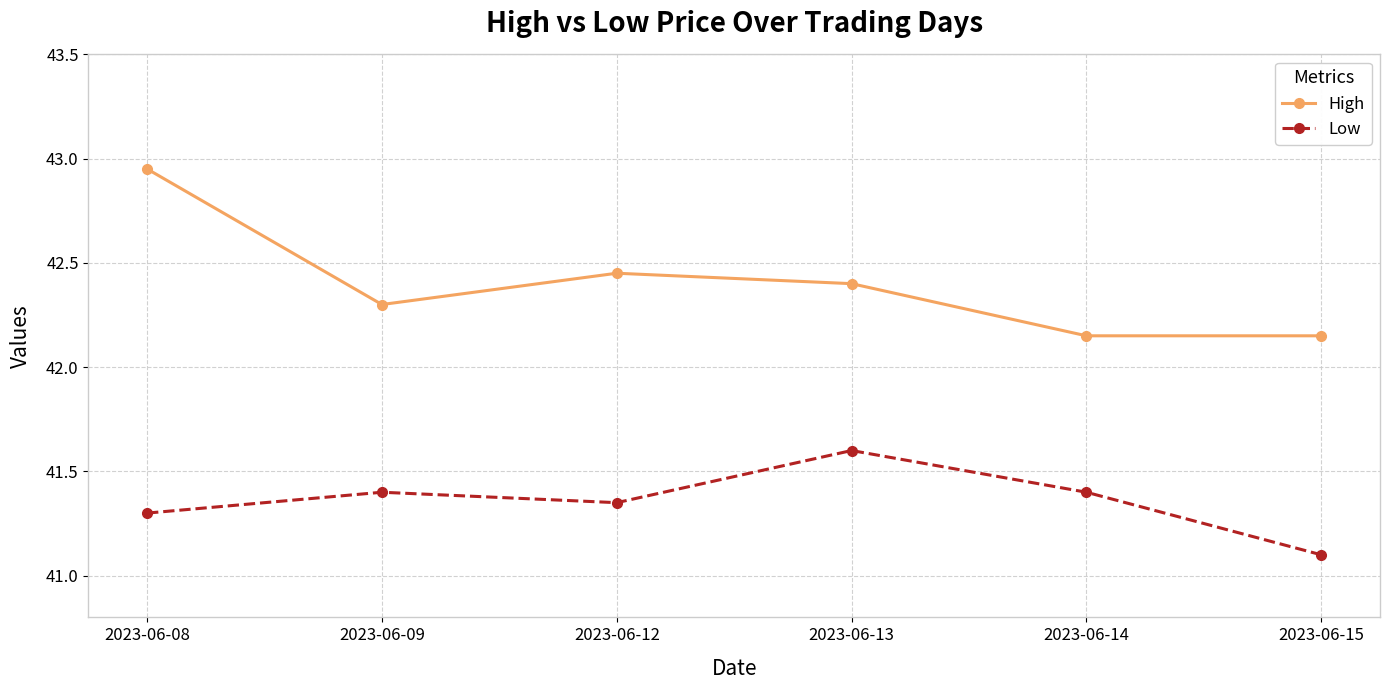

Rank the series at 2023-06-12 from lowest to highest value.

Low, High